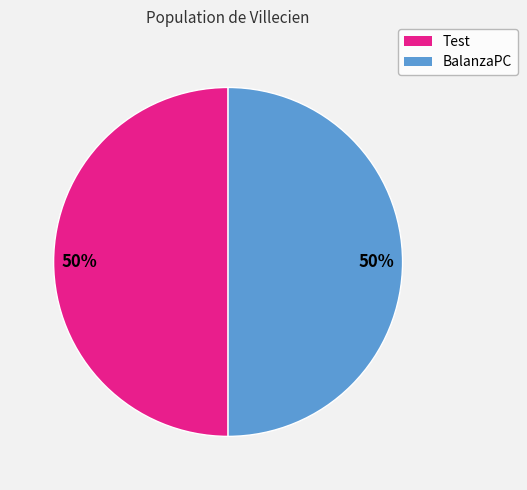

How many slices are in this pie chart?

2